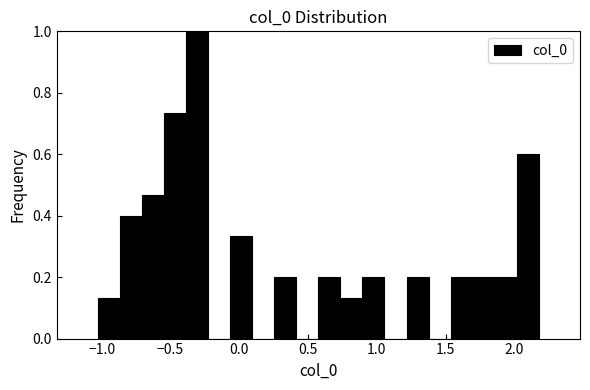

Around what value on the x-axis is the tallest bar? Give the approximate position of its centre, as read against the axis.

-0.30